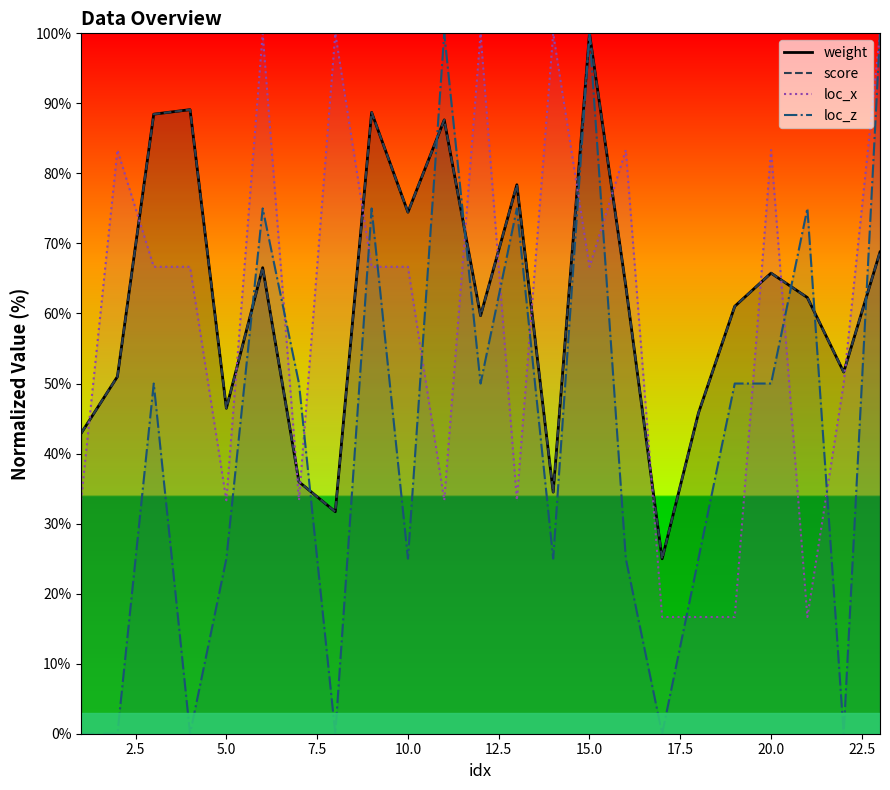

At how many categories does at least one series exceed 99?

7